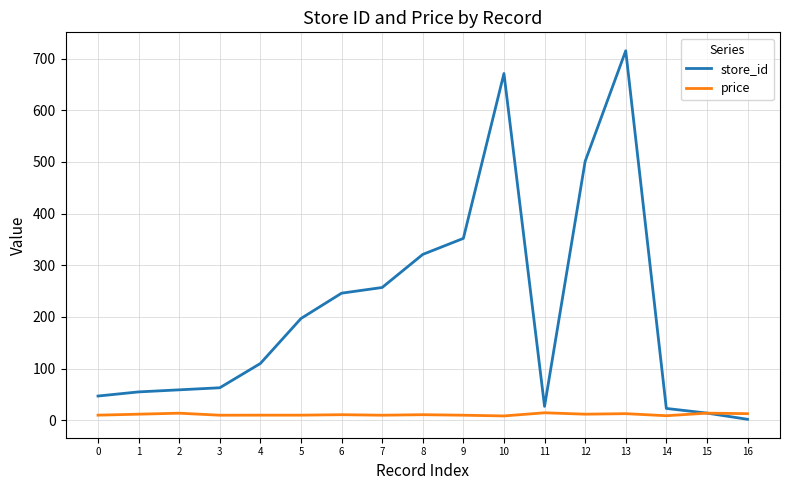

How many lines are shown in the chart?

2